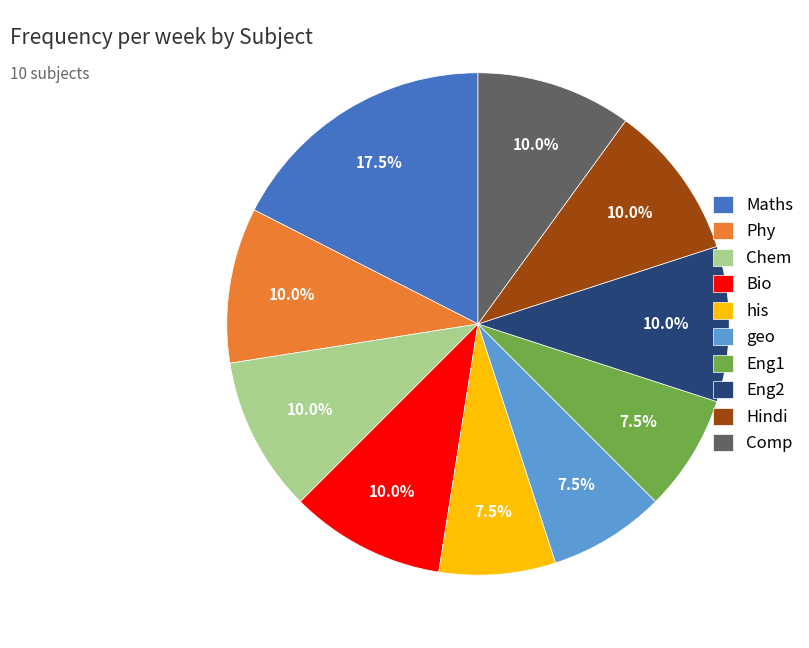

Combined, what portion of the pie is Eng1 and his?

15.0%